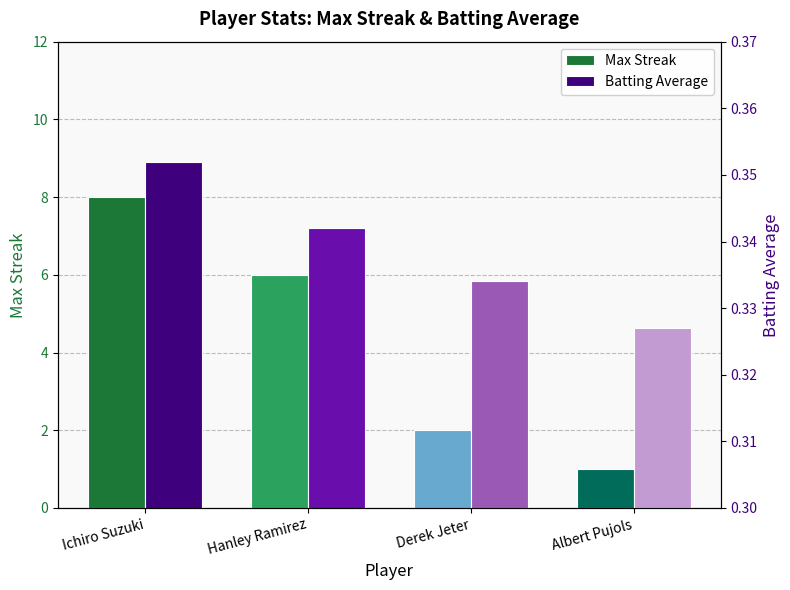

Rank the series by their maximum value, from lowest to highest.

Batting Average, Max Streak